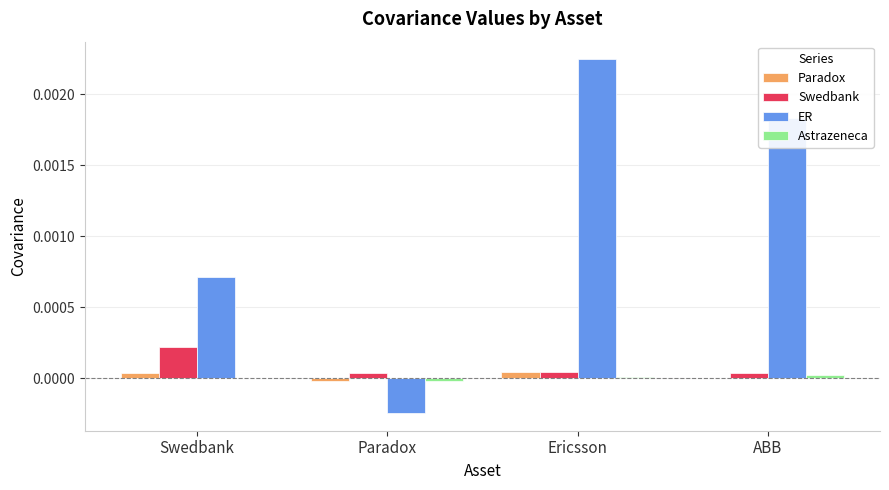

How many values in ER are above zero?

3